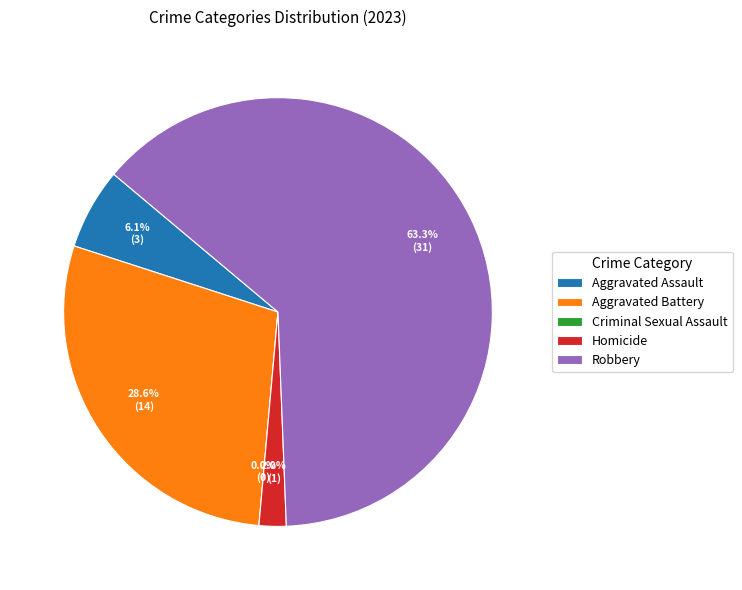

Which has a higher value, Robbery or Aggravated Assault?

Robbery